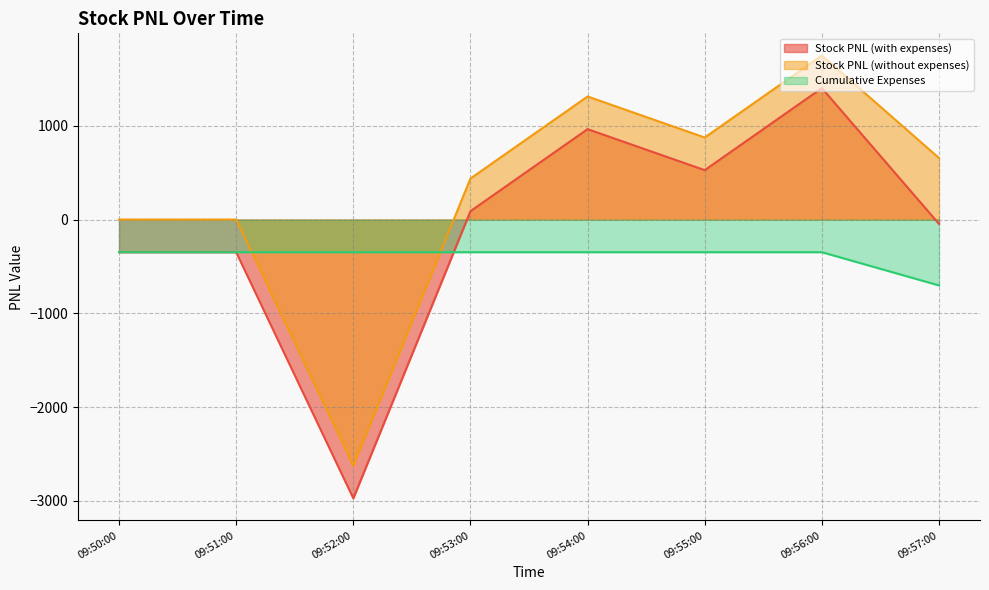

Between which two adjacent categories do Stock PNL (without expenses) and Cumulative Expenses first intersect?

09:51:00 and 09:52:00